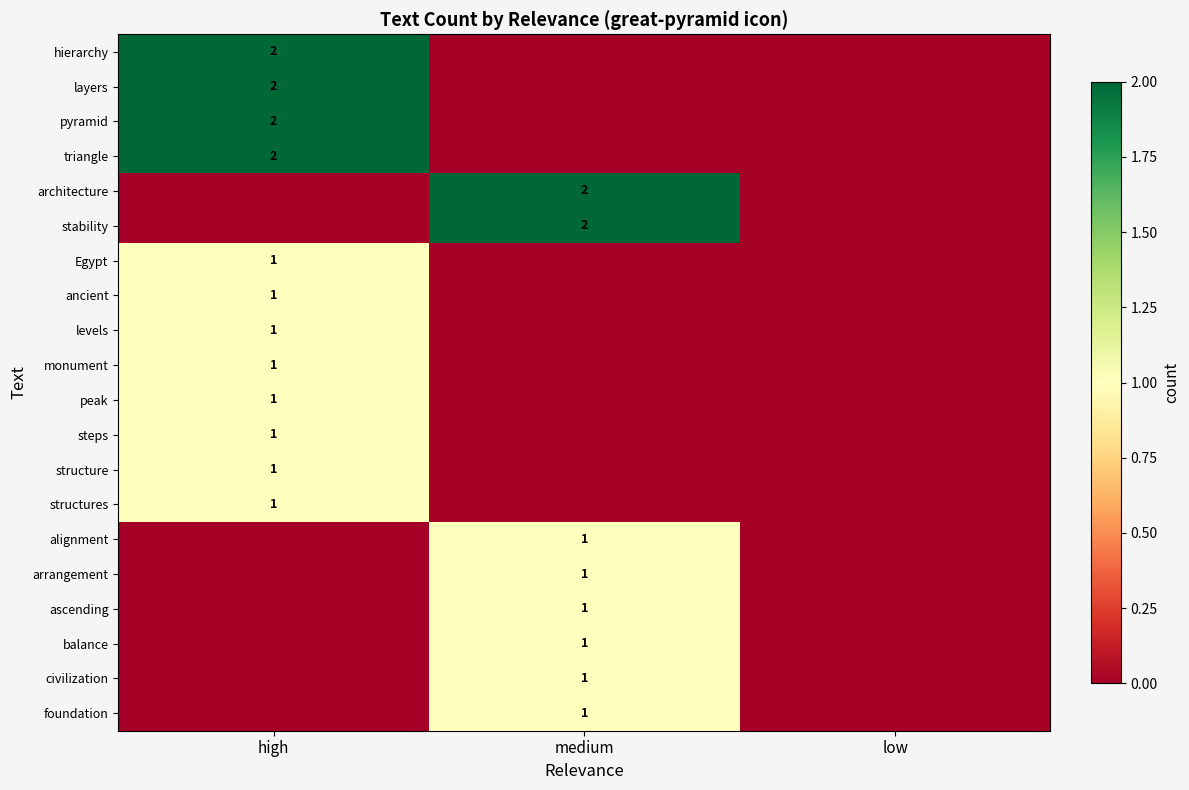

At which category is the sum across all series the highest?

high